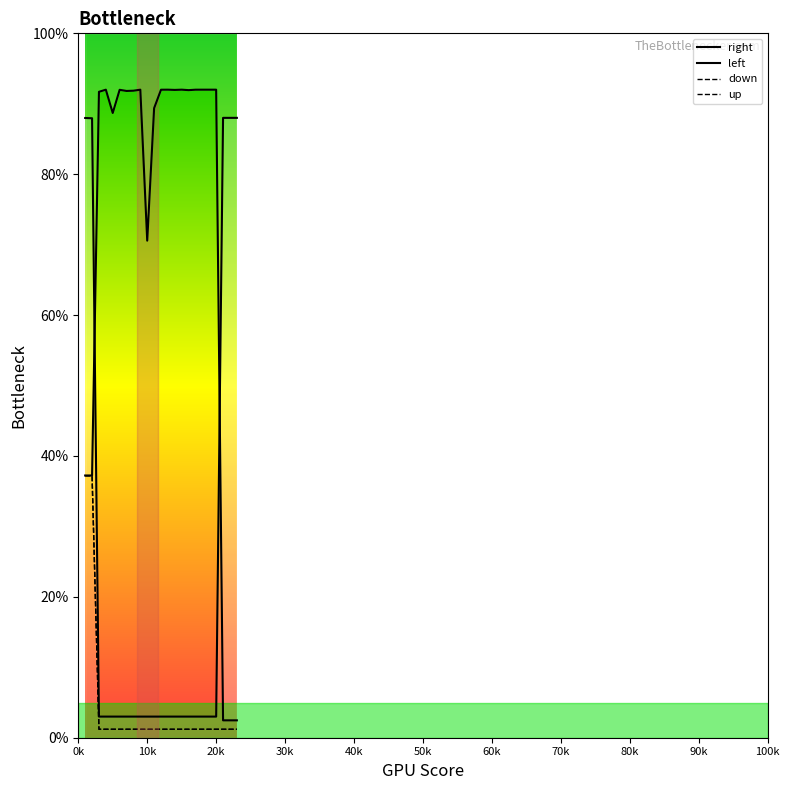

At which category is the sum across all series the highest?

1000